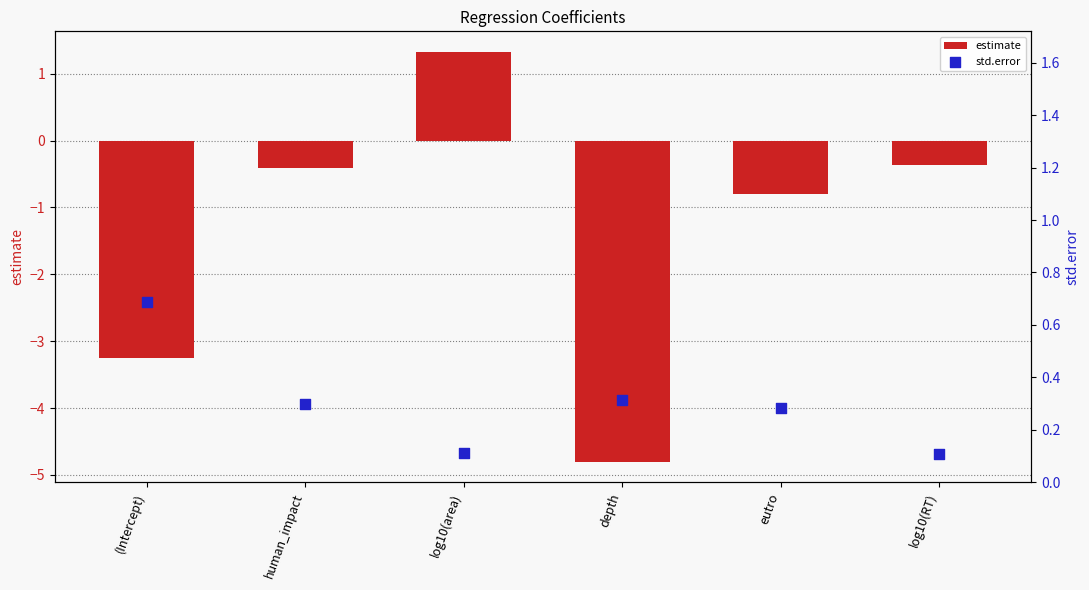

At which category is the sum across all series the highest?

log10(area)